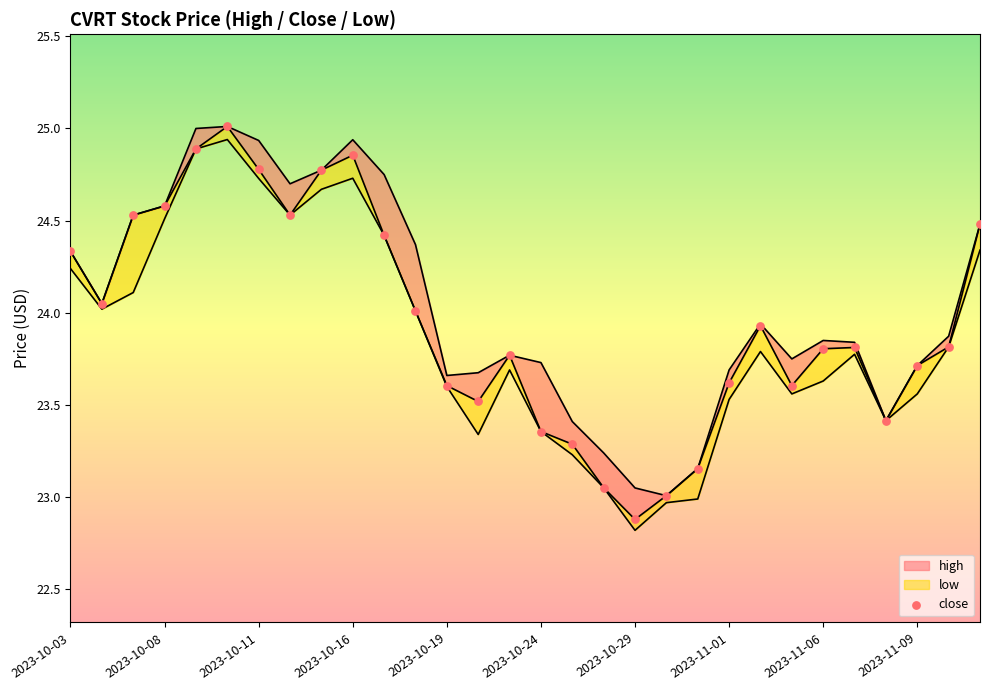

Which series reaches the maximum Y coordinate?

high